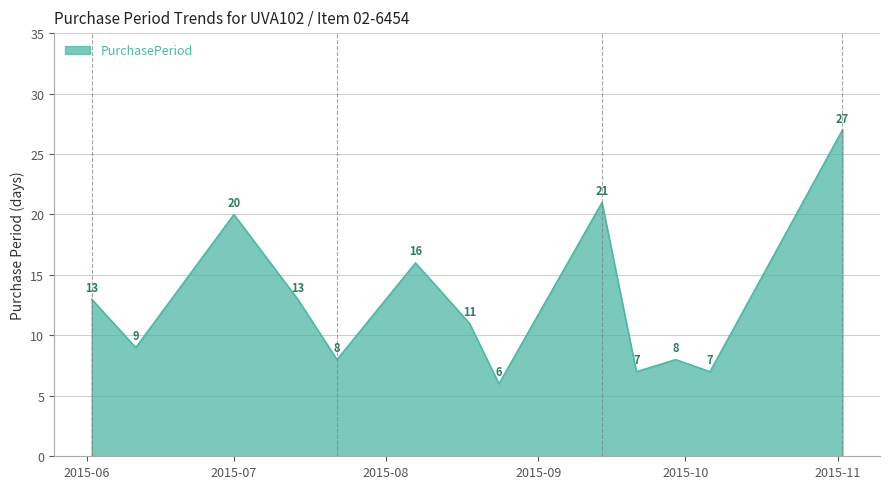

What is the greatest value displayed?

27